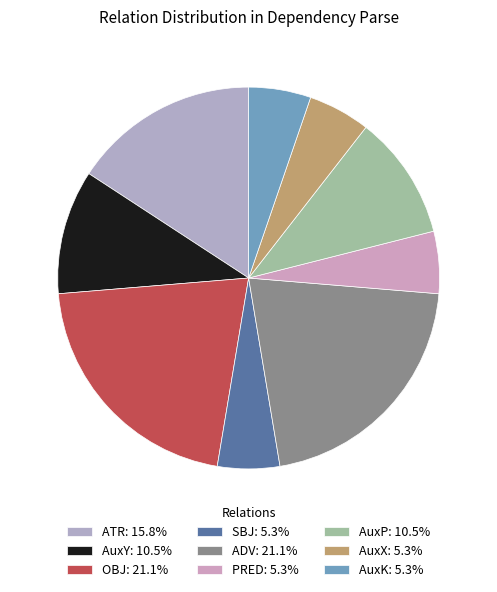

How many slices are in this pie chart?

9